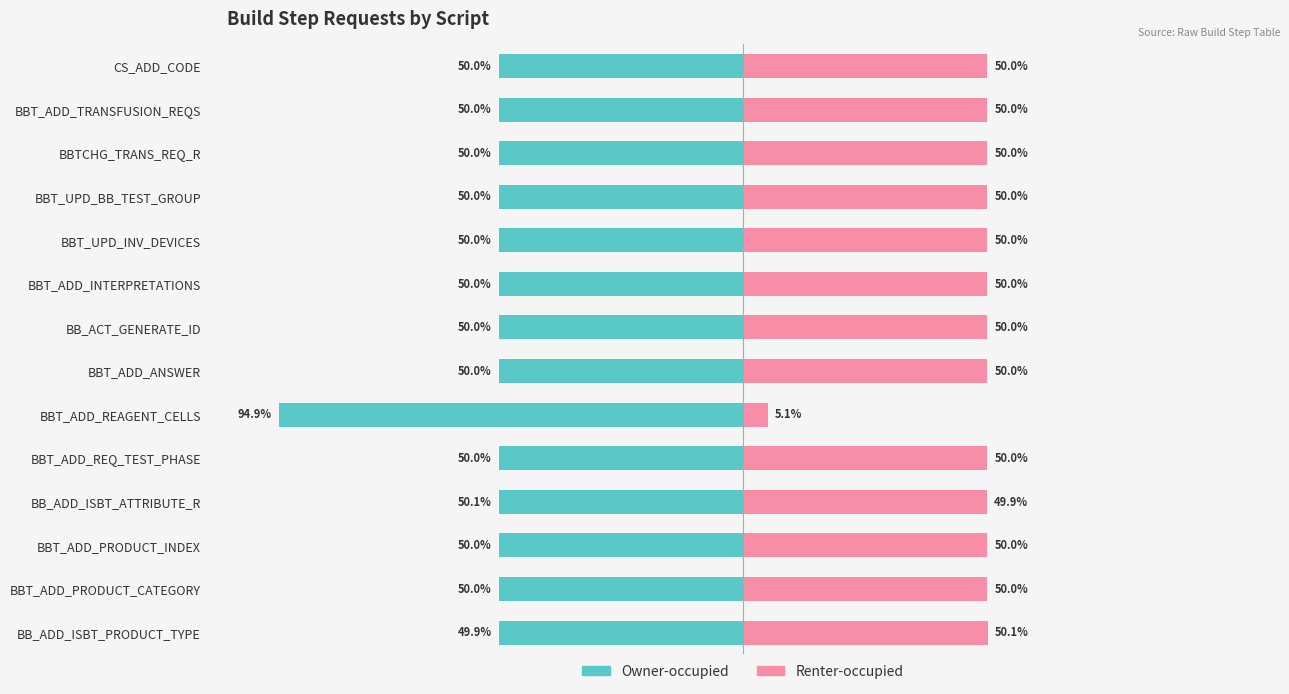

Which series has the widest spread of values?

Renter-occupied